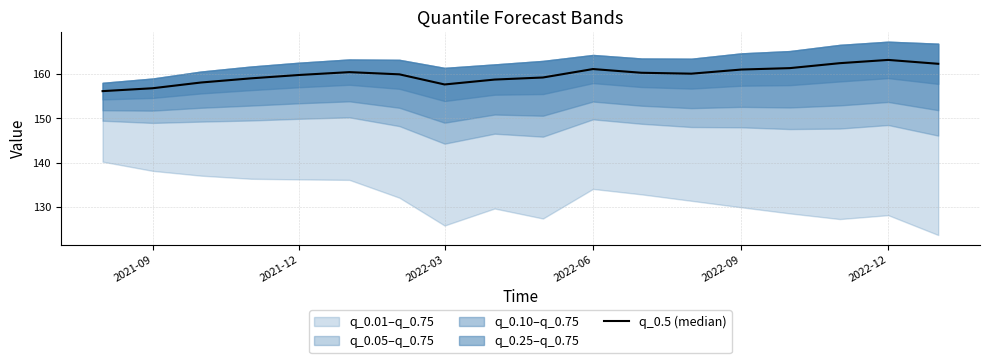

Count the number of categories in the chart.

18